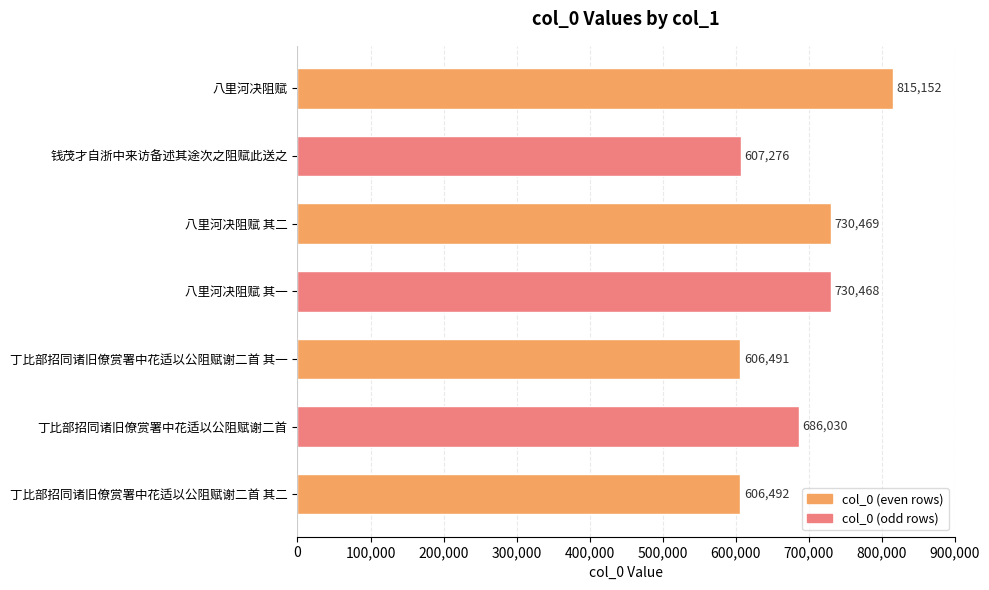

Is it true that the value at 丁比部招同诸旧僚赏署中花适以公阻赋谢二首 is 686030?

True